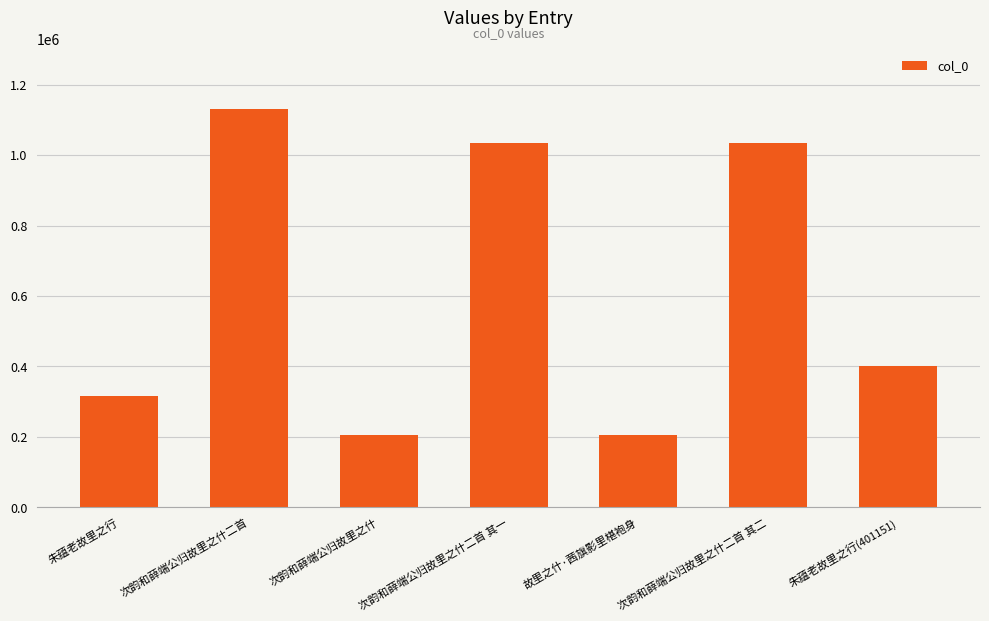

What is the smallest value displayed?

206759